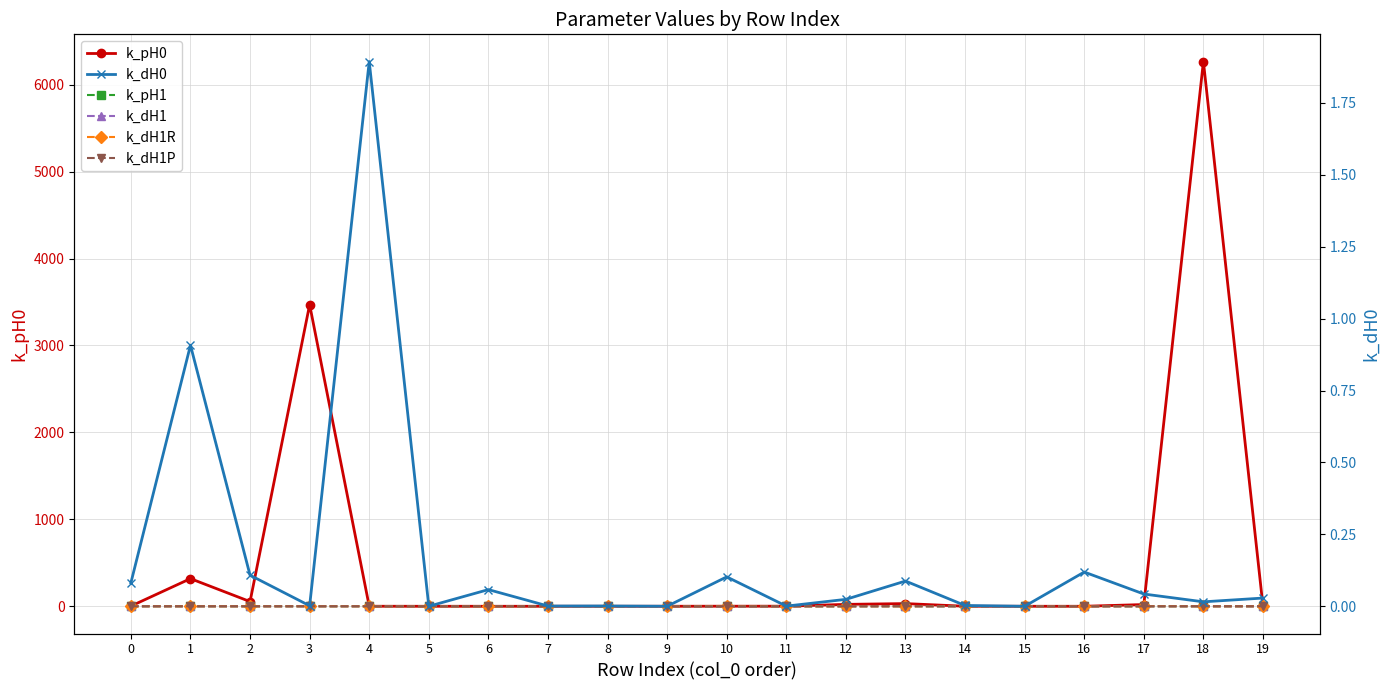

What is the sum of the k_pH0 values at 16 and 13?

31.1